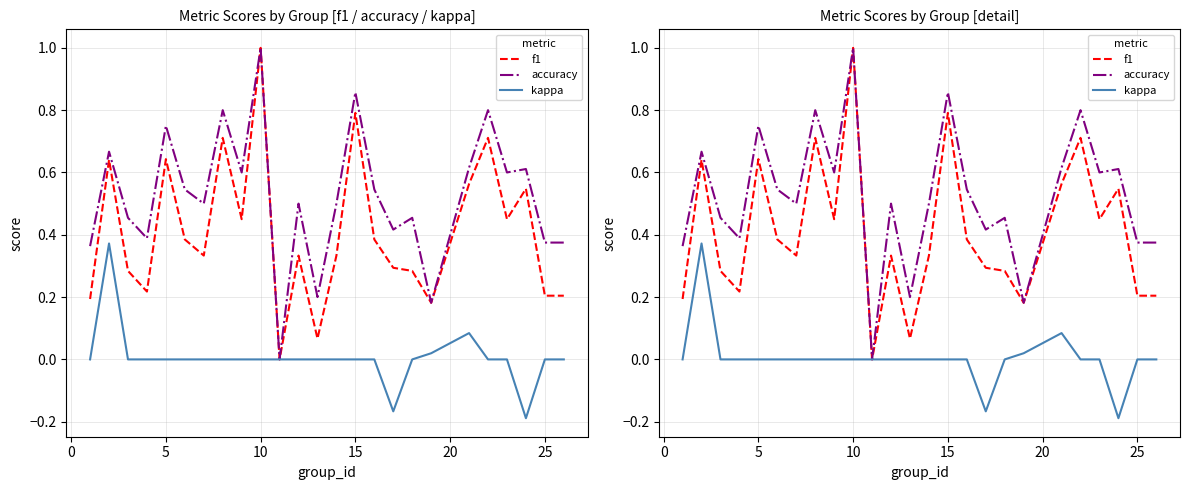

Does the chart have visible grid lines?

Yes